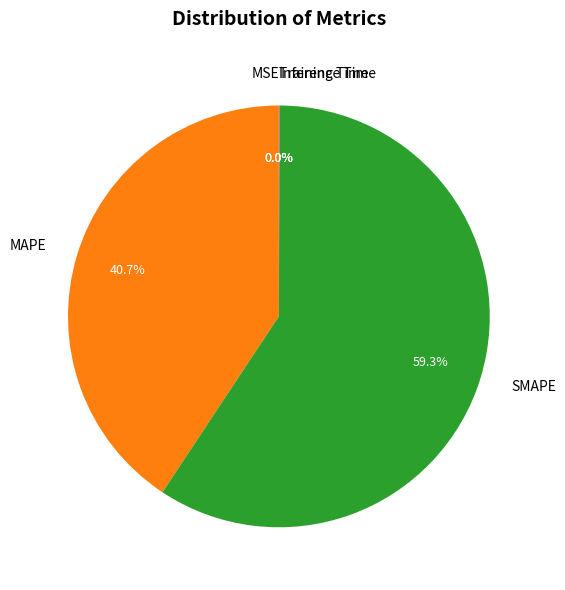

What percentage is NOT represented by MAPE?

59.3%